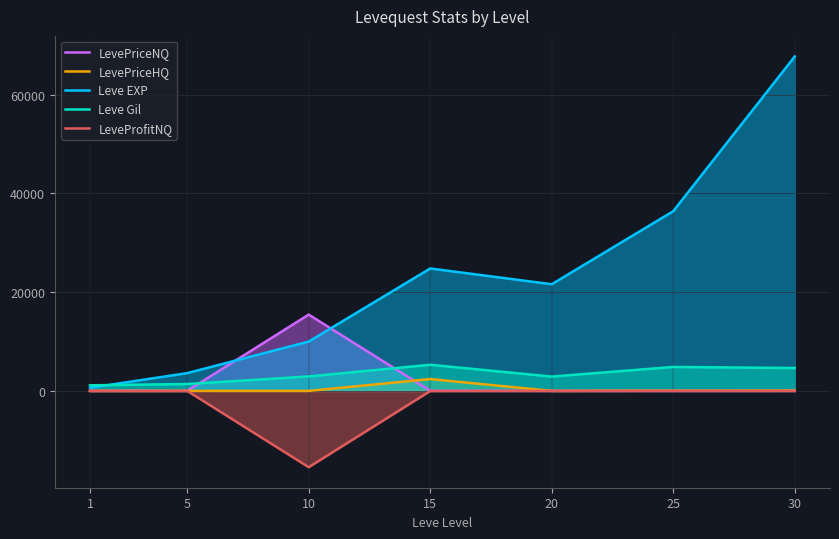

Is the value of Leve EXP at 1 greater than the value of LeveProfitNQ at 25?

Yes